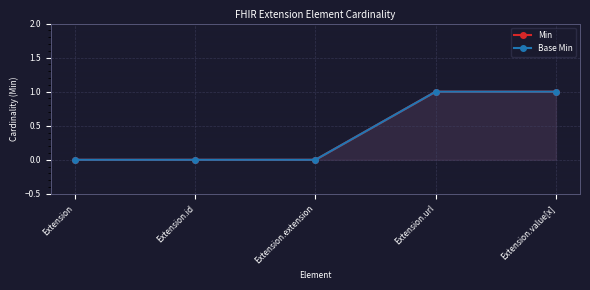

True or false: Min and Base Min cross at least once.

False